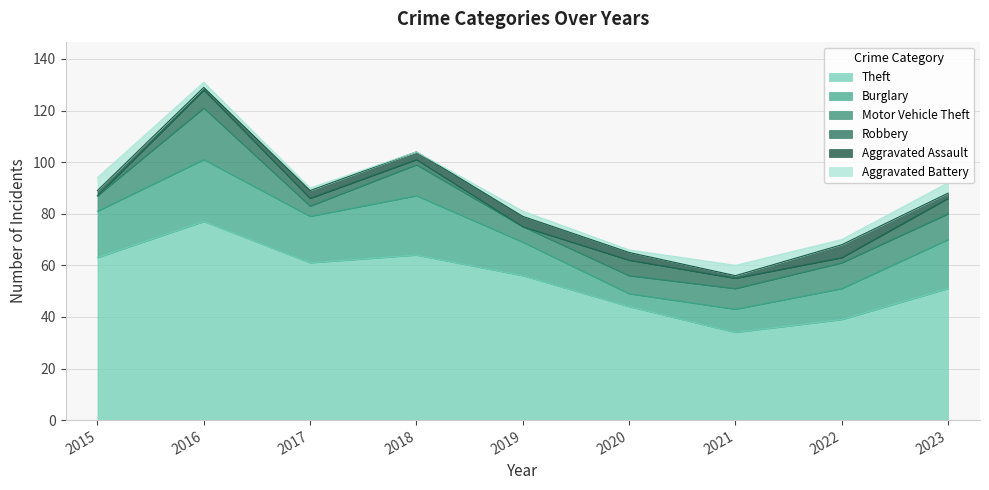

The value of Aggravated Assault at 2019 is 2. True or false?

False